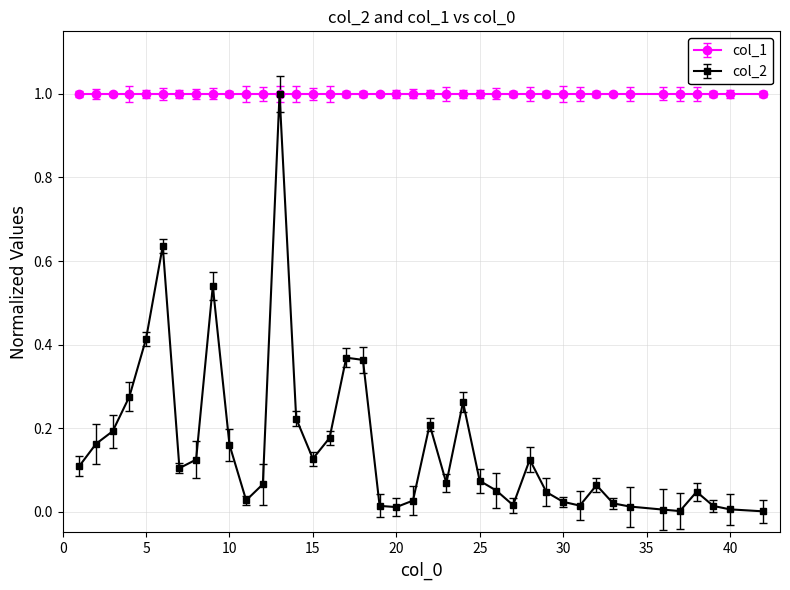

List the series in order of their overall mean, highest first.

col_1, col_2